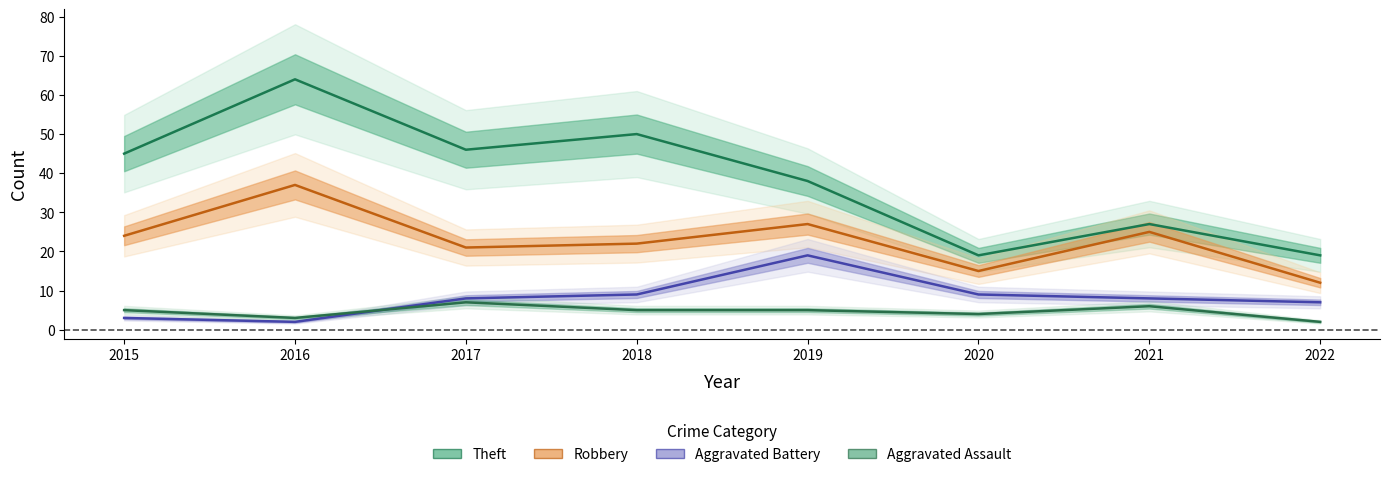

What is the sum of the Aggravated Battery values at 2017 and 2016?

10